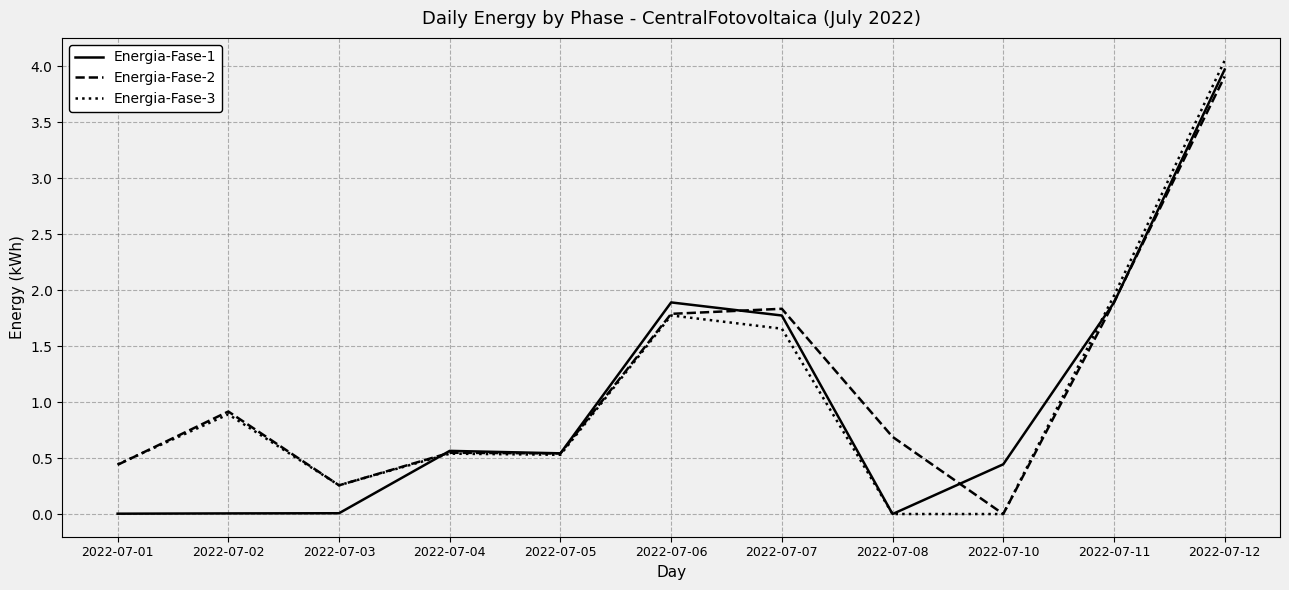

Is the value of Energia-Fase-3 at 2022-07-11 greater than the value of Energia-Fase-1 at 2022-07-07?

Yes